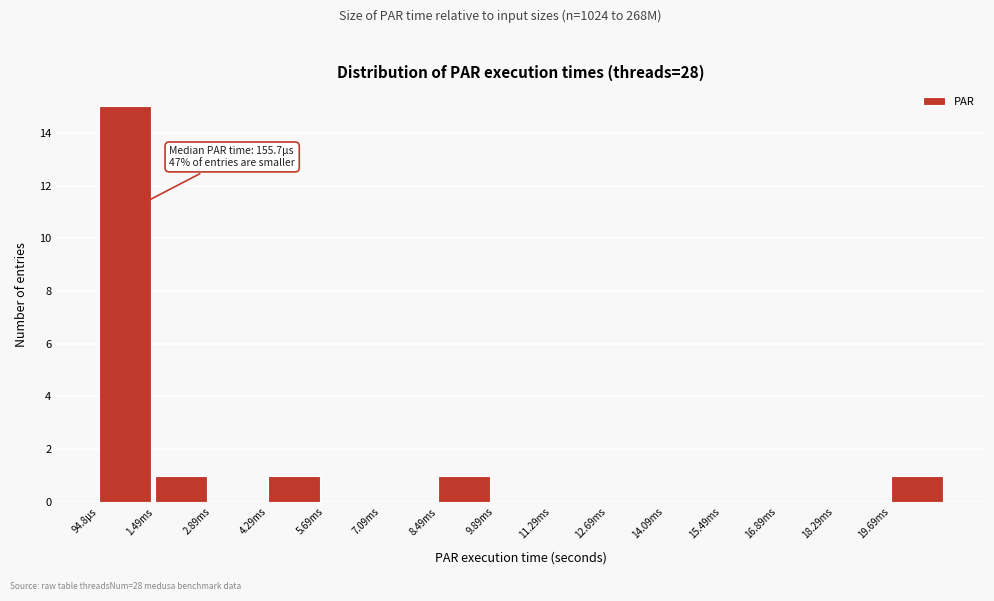

Reading right to left, list all the values displayed in this chart.

19.69ms=1	18.29ms=0	16.89ms=0	15.49ms=0	14.09ms=0	12.69ms=0	11.29ms=0	9.89ms=0	8.49ms=1	7.09ms=0	5.69ms=0	4.29ms=1	2.89ms=0	1.49ms=1	94.8µs=15